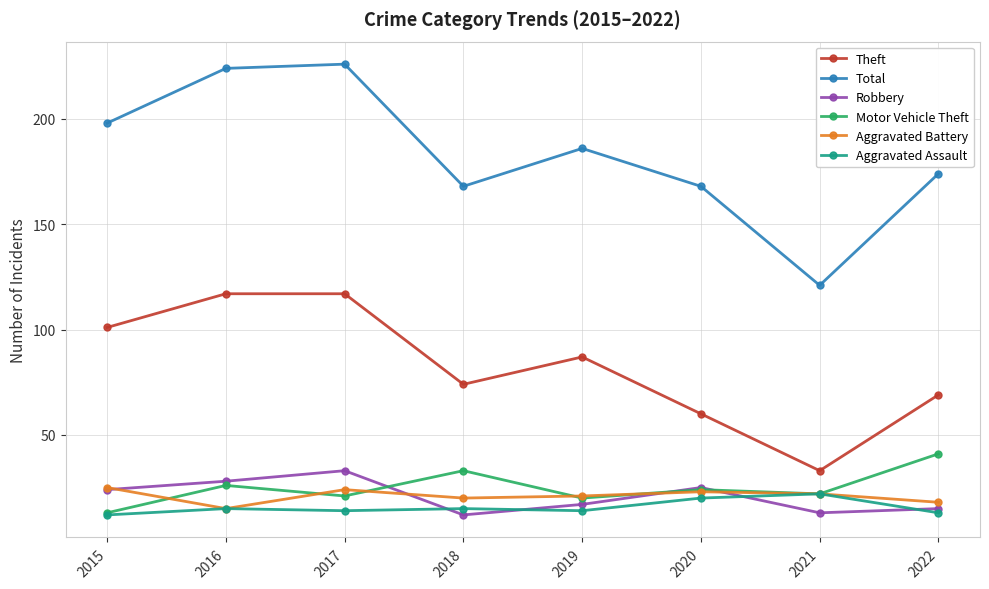

At which category does Robbery reach its first local peak?

2017